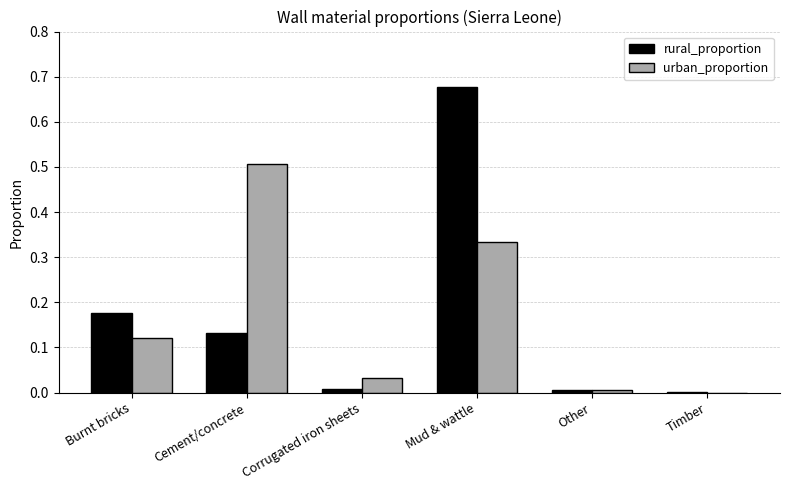

Which category has the highest value across all series?

Mud & wattle